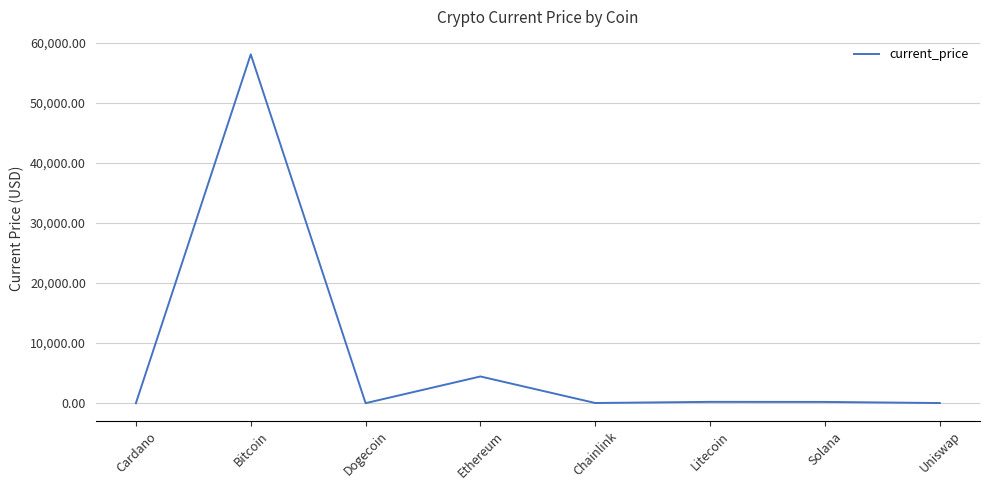

What is the maximum value shown in the chart?

58047.0